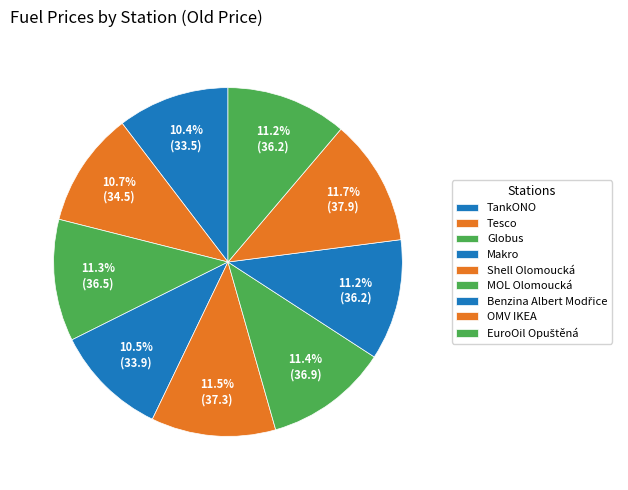

Is it true that MOL Olomoucká is 11% of the pie?

True